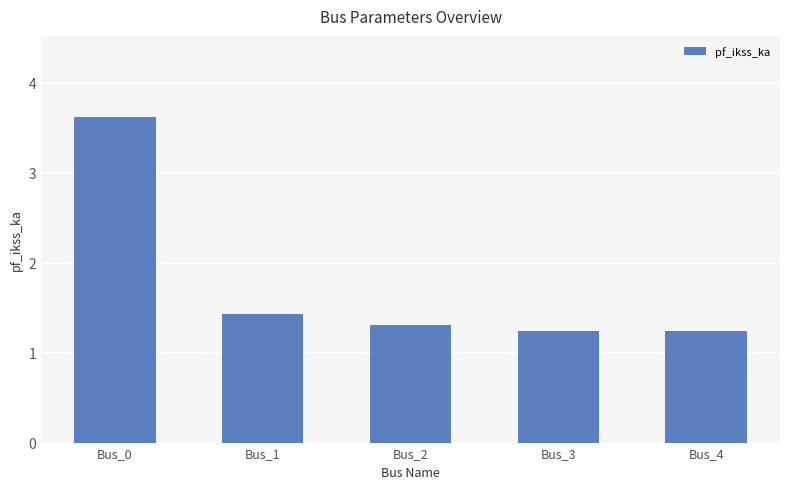

What is the sum of all values?

8.8